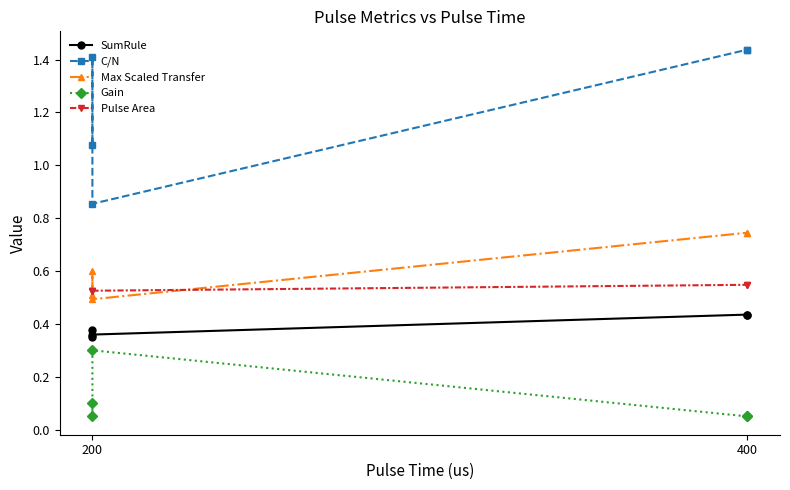

True or false: SumRule has a value of 0.4 at 200.

True